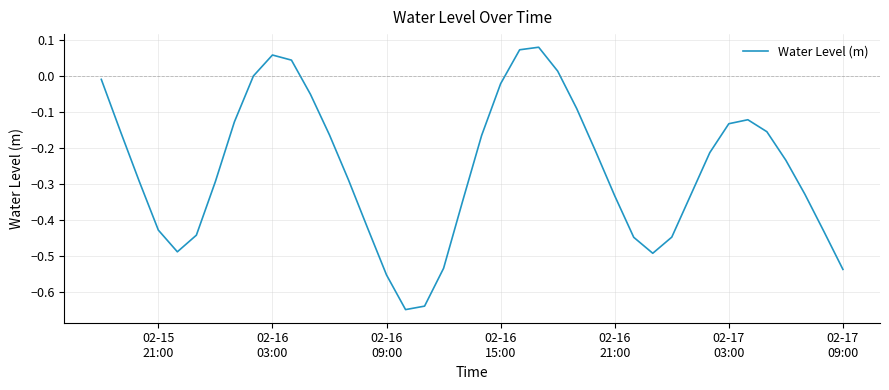

What is the difference between the maximum and minimum values?

0.7